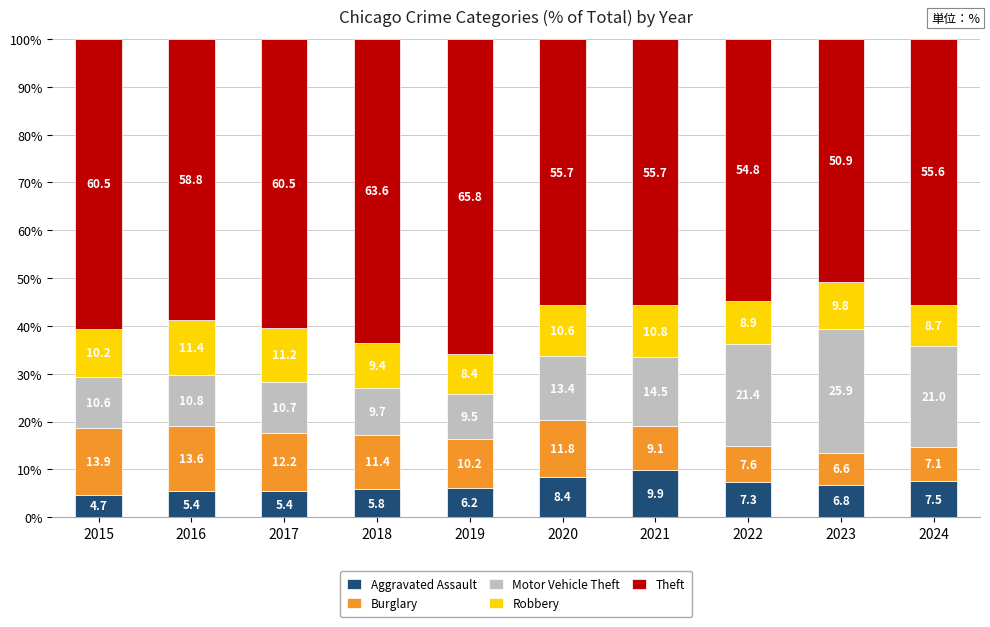

What is the minimum value for Aggravated Assault?

4.7